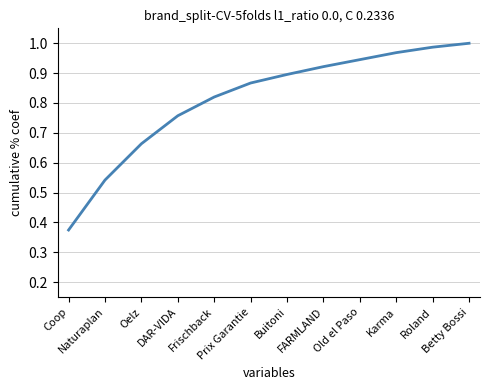

What is the difference between the maximum and minimum values?

0.6